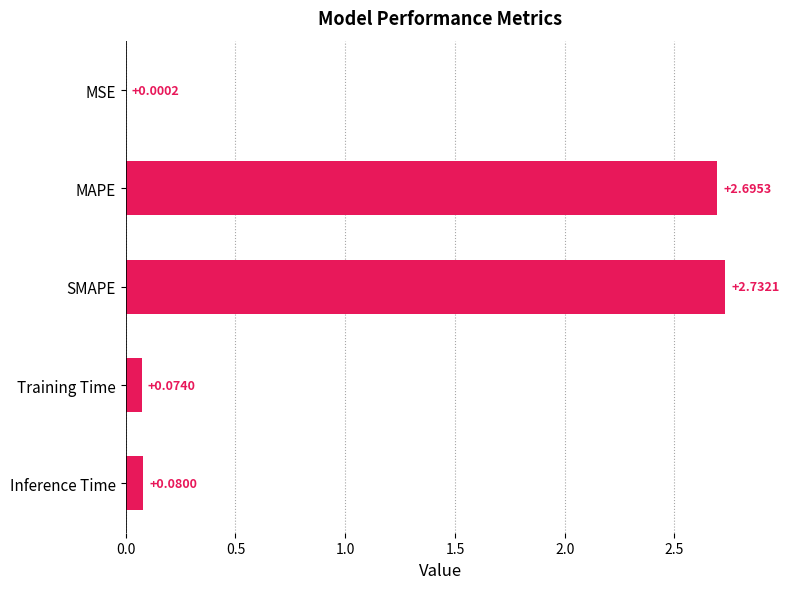

Which category has the highest value across all series?

SMAPE